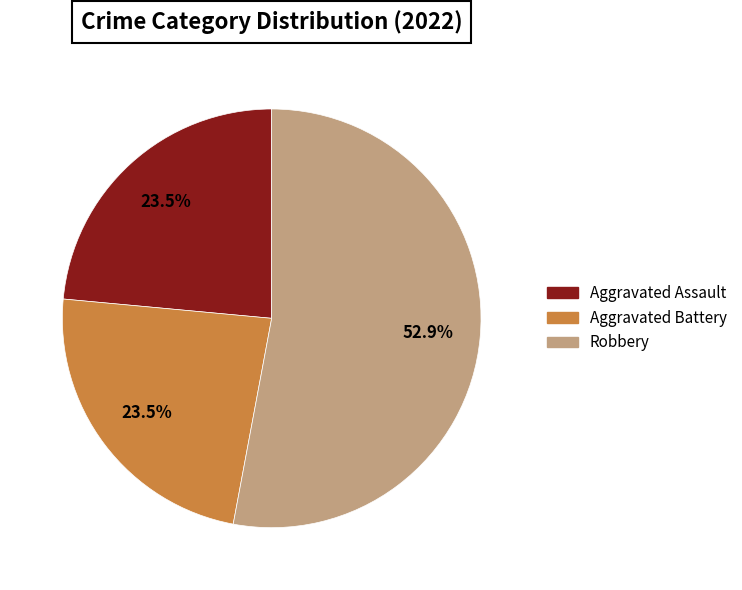

Is there any slice that represents more than half of the pie?

Yes